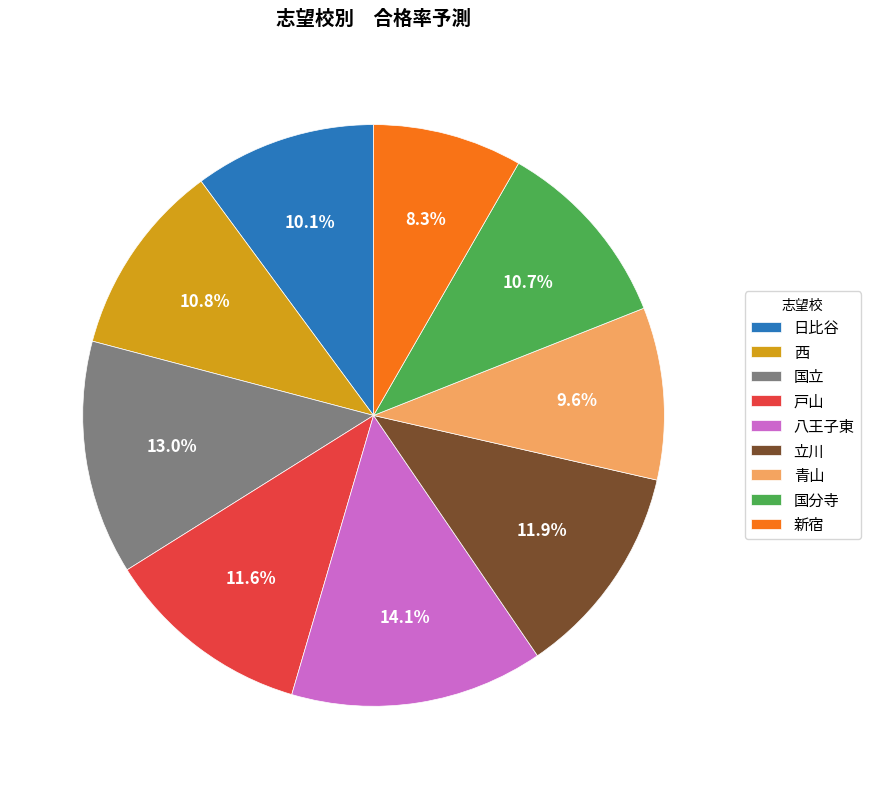

What percentage is the 新宿 slice, to the nearest percent?

8%